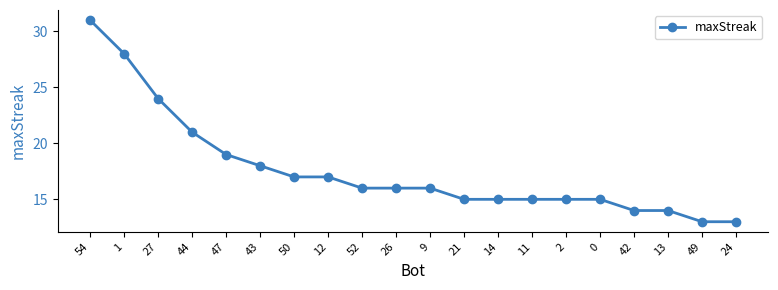

The chart shows a value of 24 at 0. True or false?

False